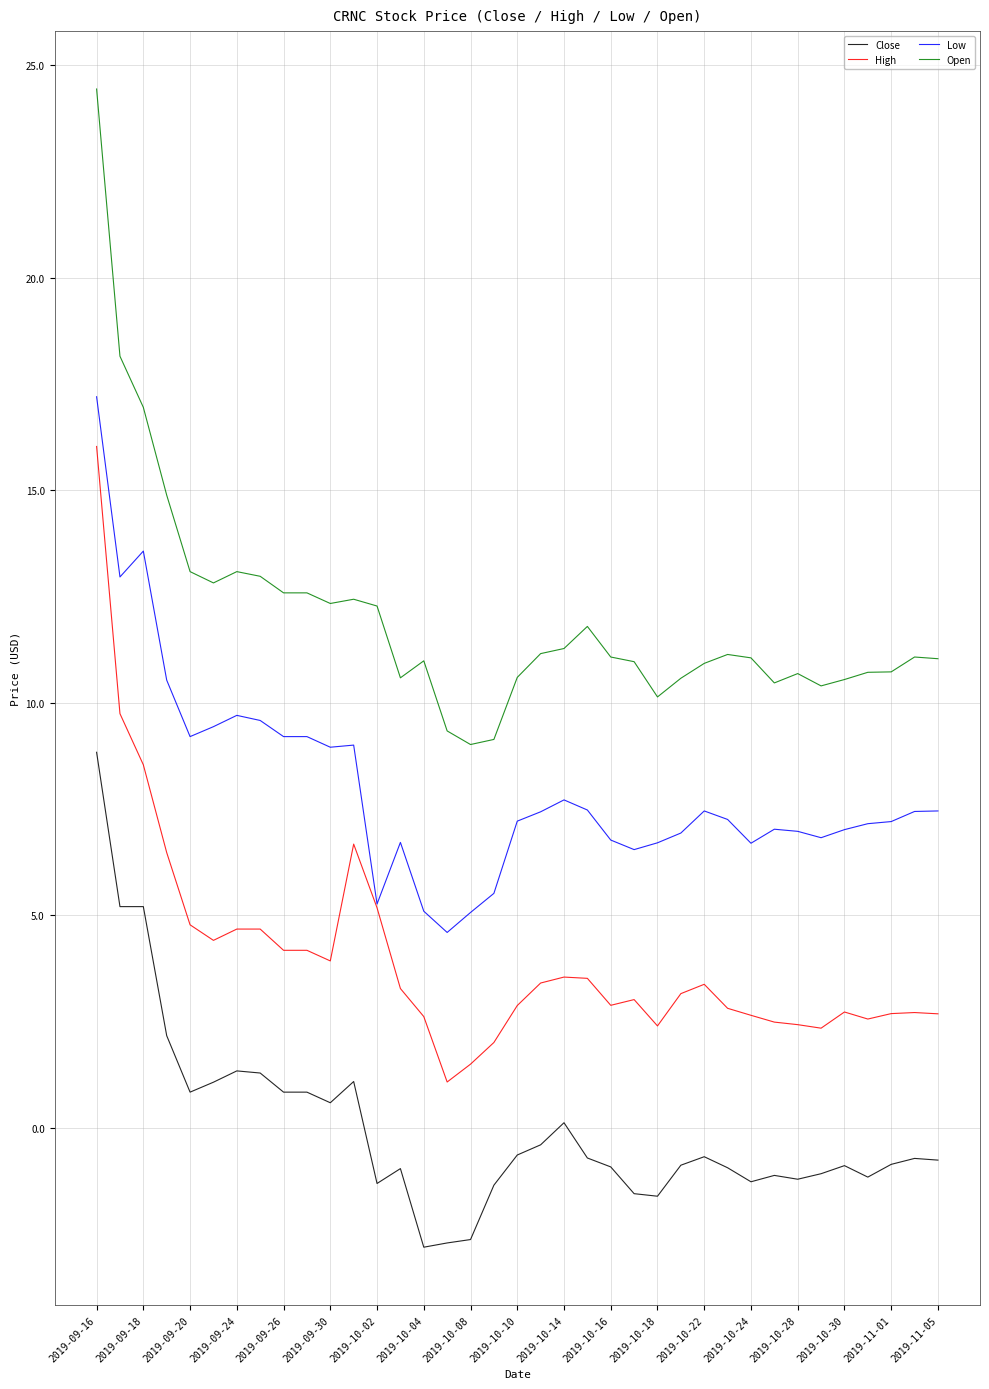

Which series has the largest range (max minus min)?

Open